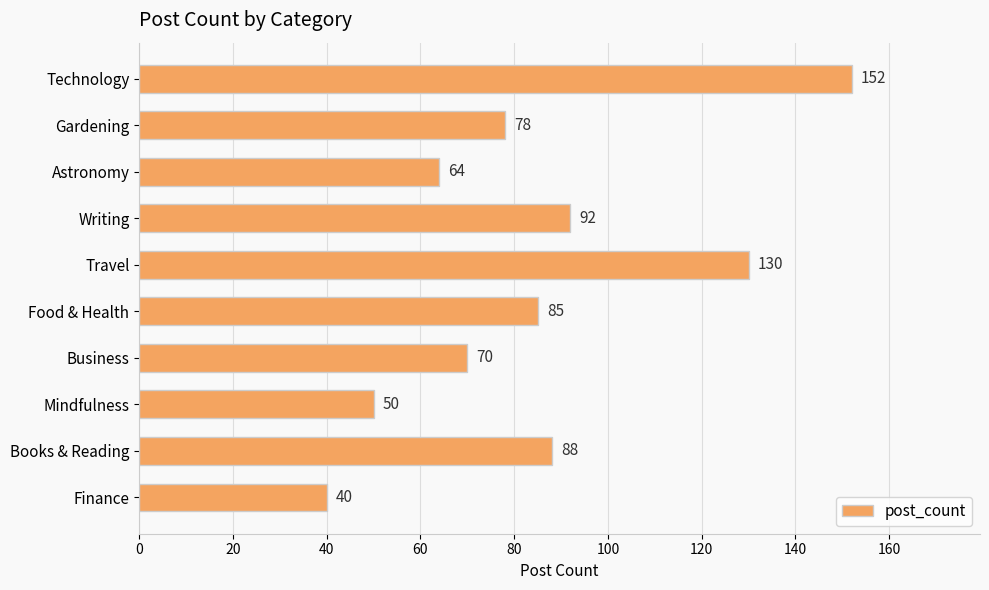

What is the smallest value displayed?

40